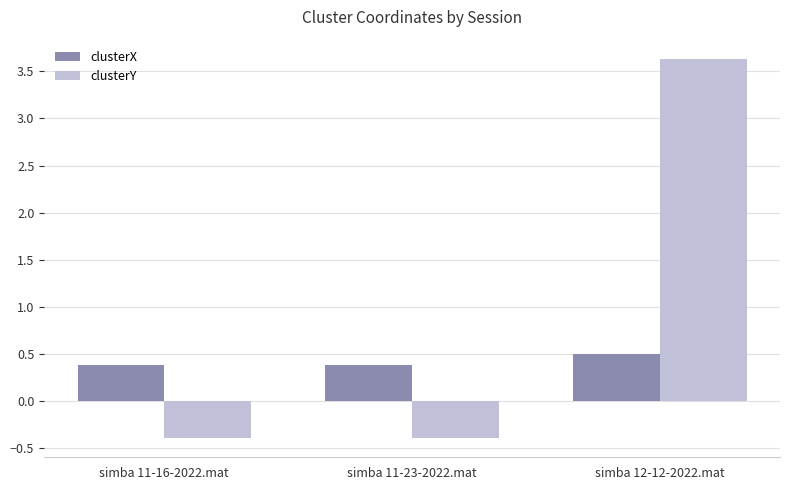

Which series has the largest range (max minus min)?

clusterY